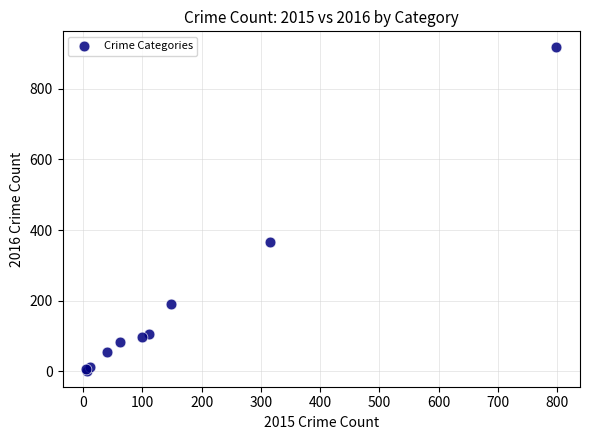

What Y value in the scatter plot is closest to 459?

365